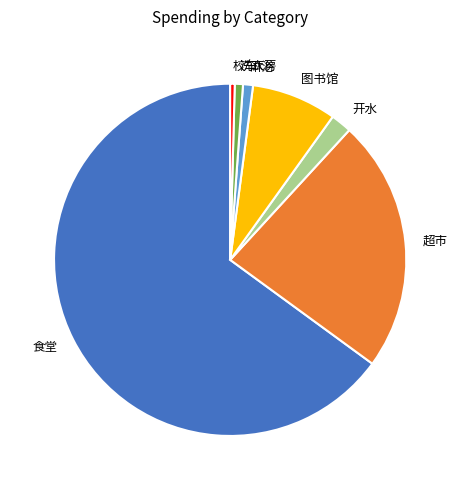

How many slices are in this pie chart?

7